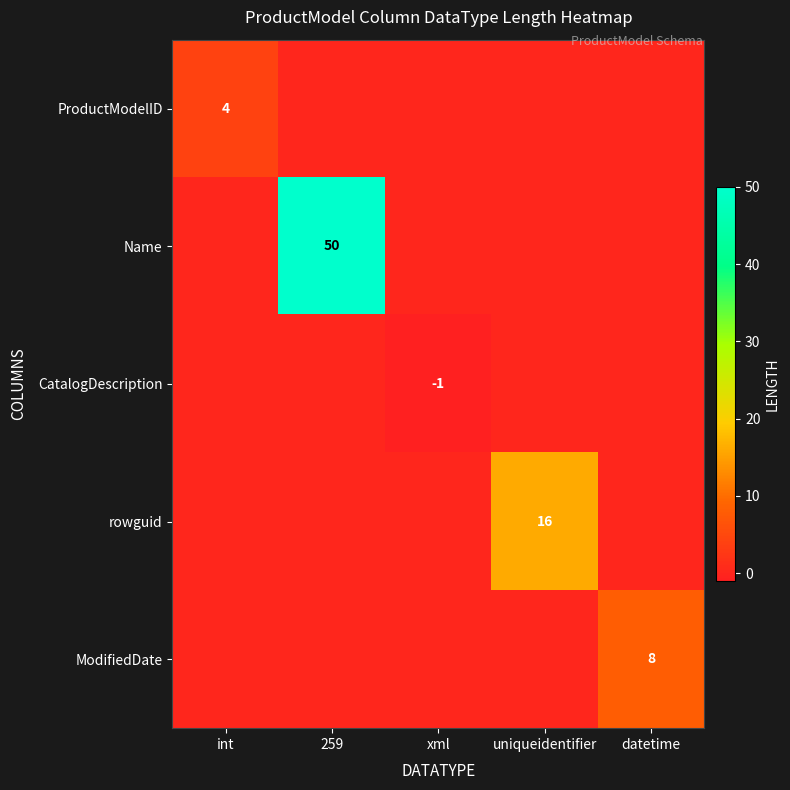

Is it true that Name equals 50 at 259?

True